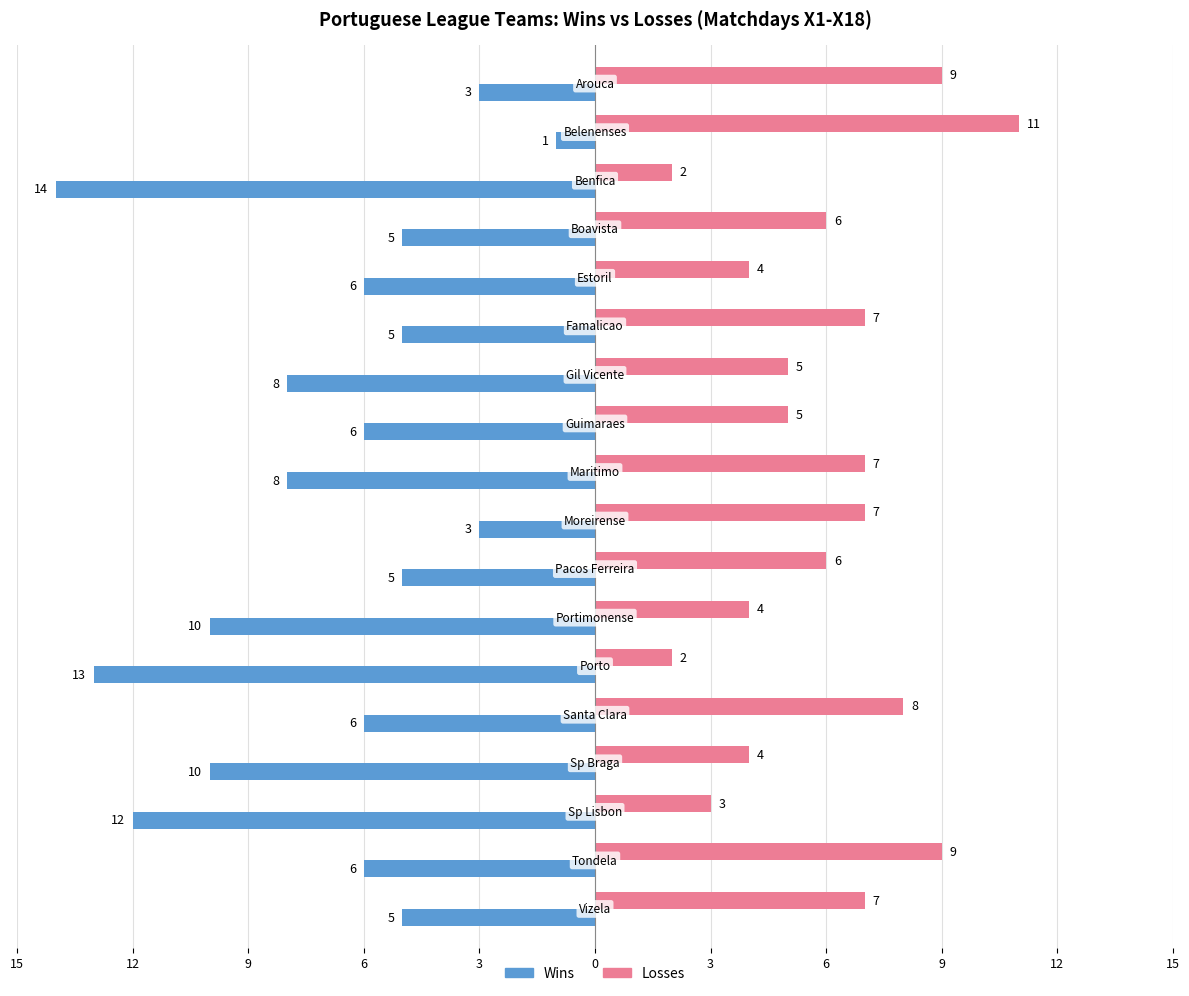

How many bars are there in each group?

2